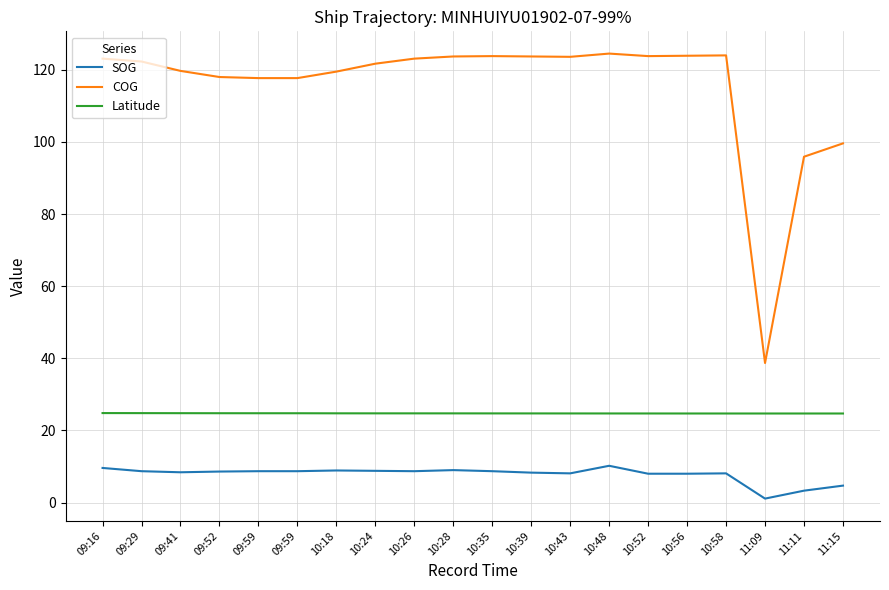

Where is Latitude nearest to the value 24?

11:11